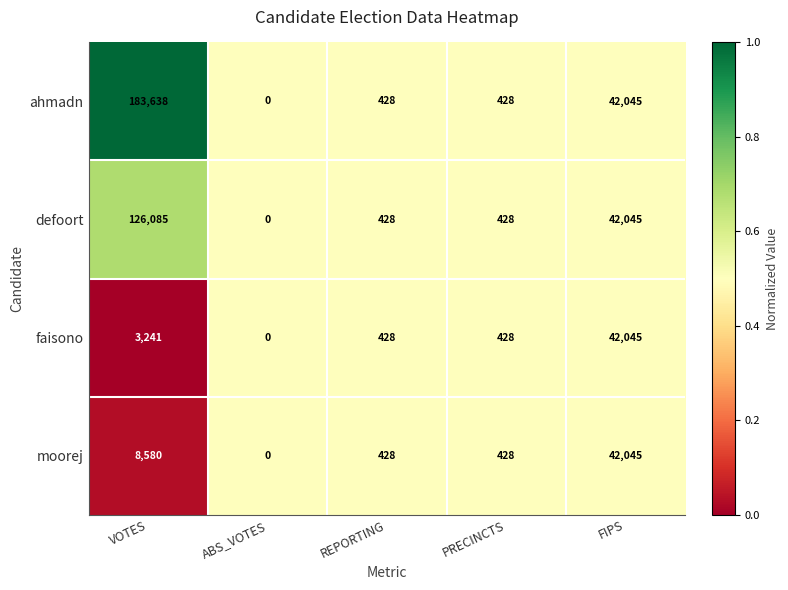

Is it true that moorej equals 42045 at FIPS?

True